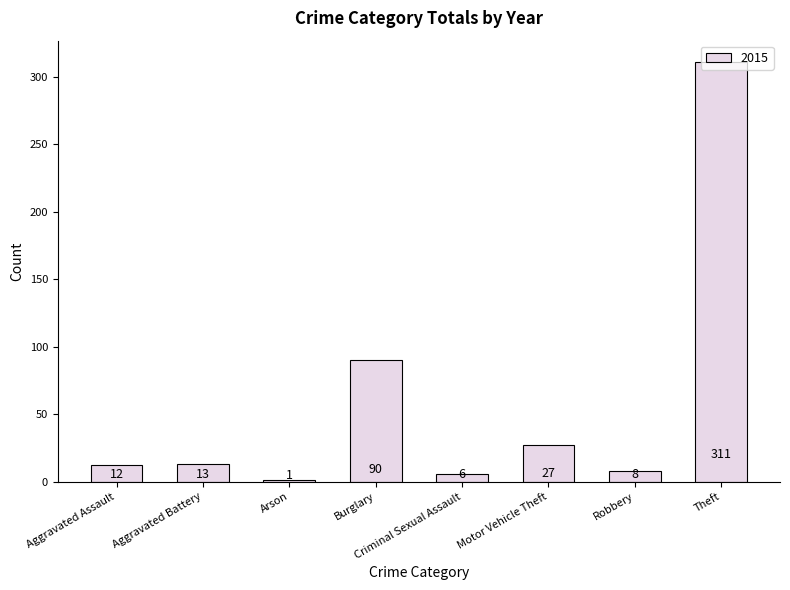

Count the number of data series in this chart.

1